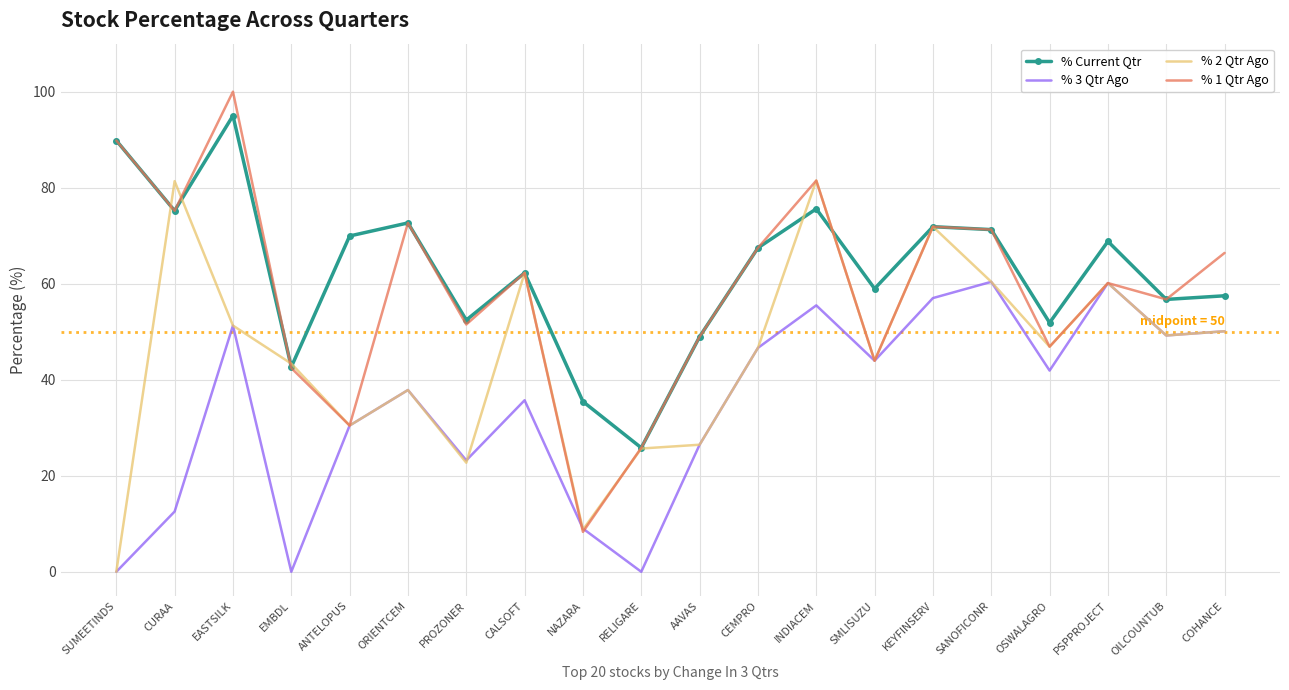

In % Current Qtr, how many points are lower than both neighbors (excluding endpoints)?

7